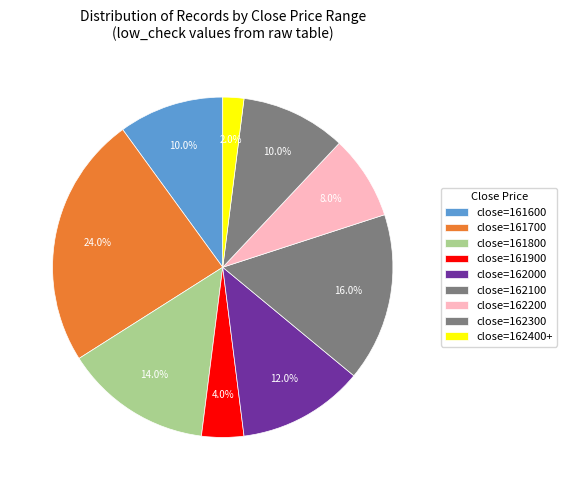

How many slices are in this pie chart?

9